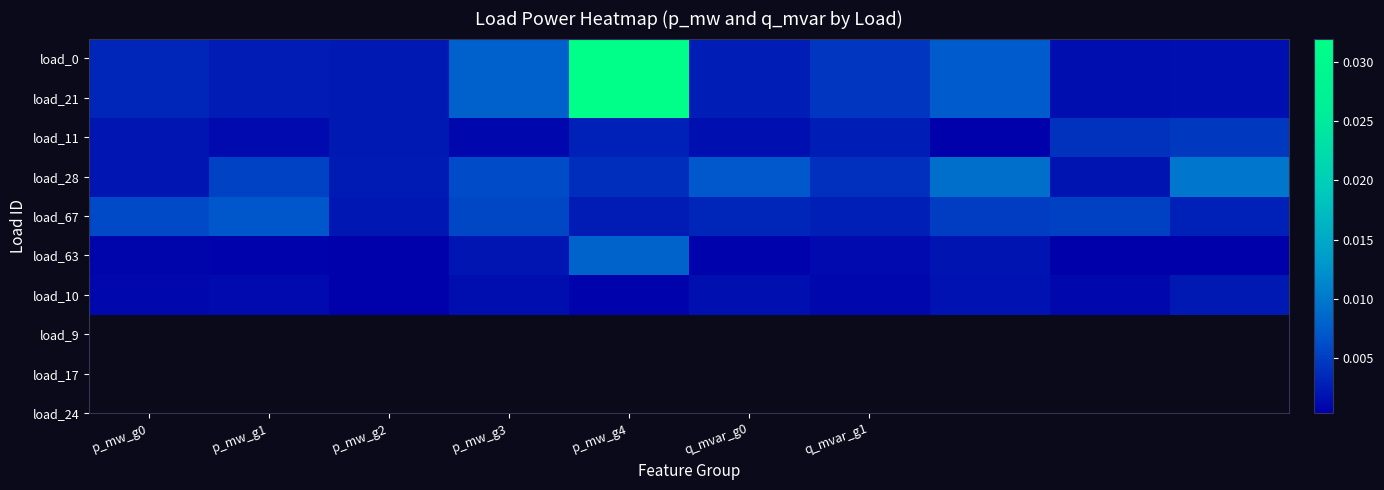

Which category has the lowest value across all series?

8